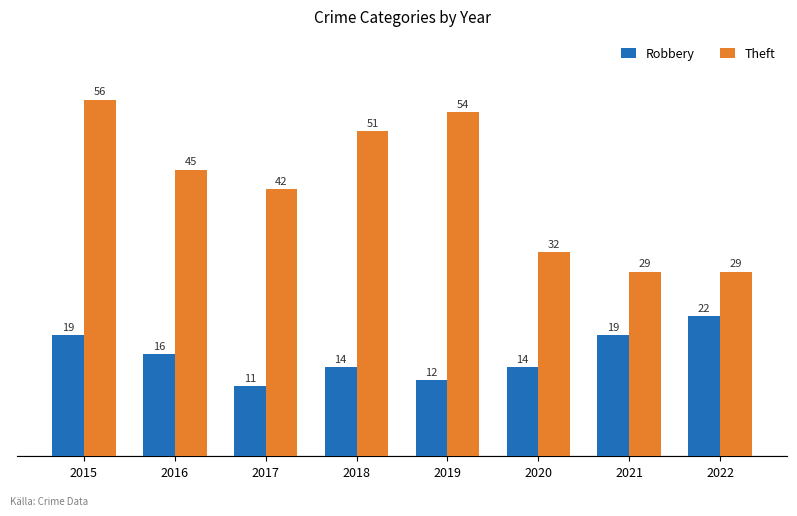

List the series in order of their peak value, highest first.

Theft, Robbery